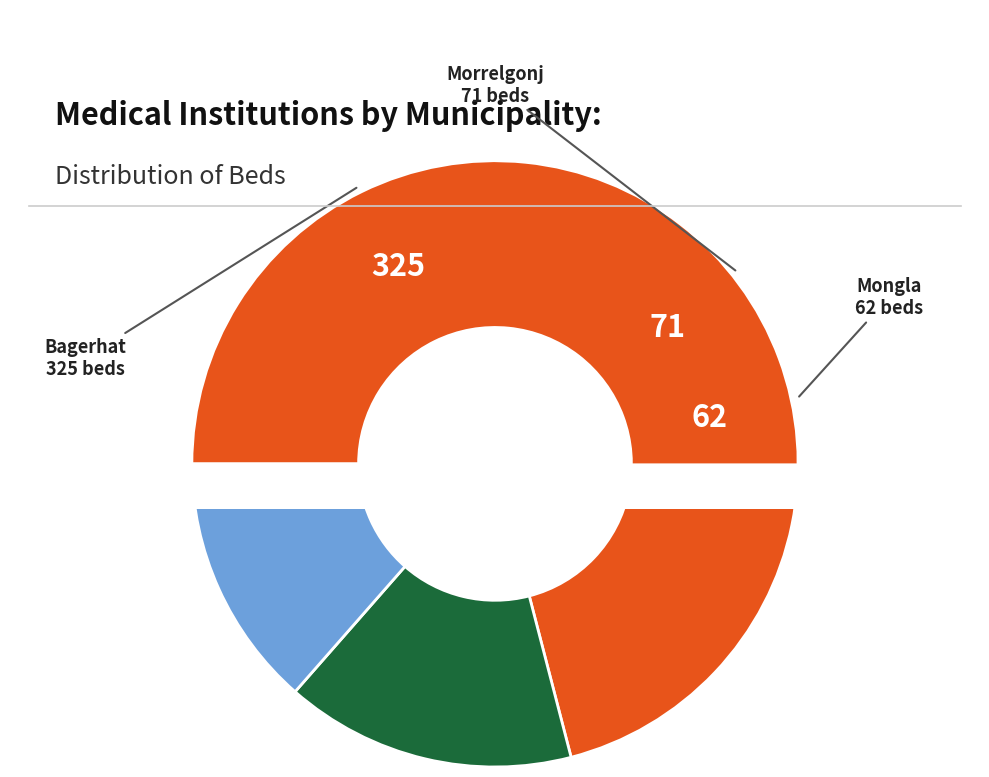

What percentage is the Bagerhat slice, to the nearest percent?

42%